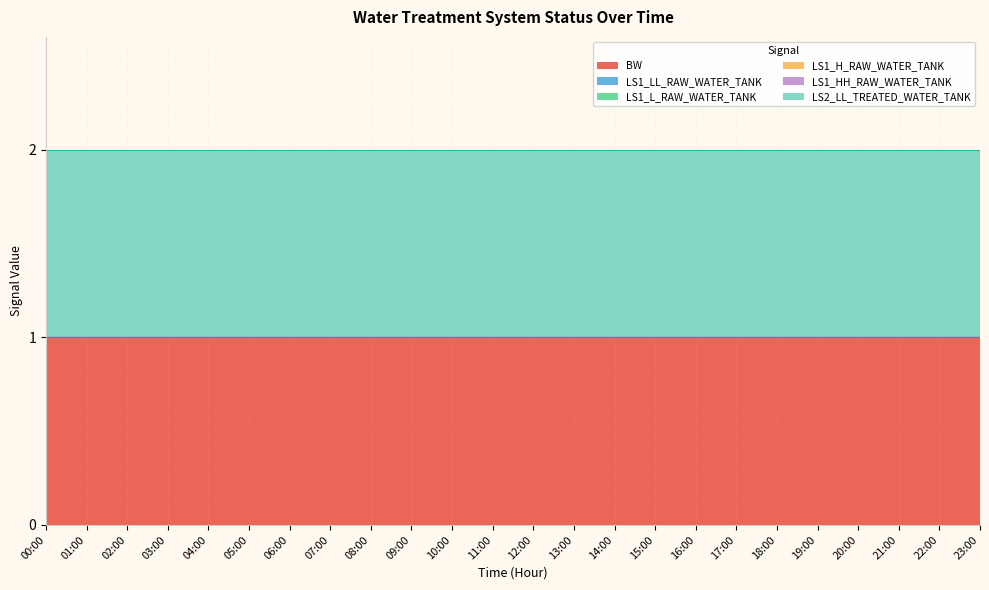

What is the difference between the highest and lowest values at 11:00?

1